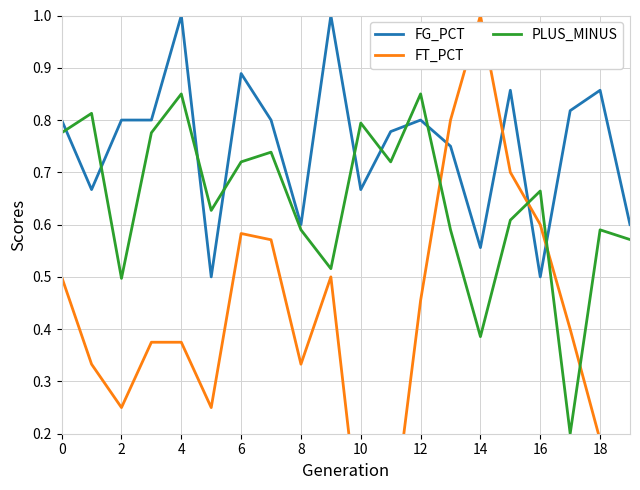

What is the difference between the second highest and minimum values in the FT_PCT series?

0.8